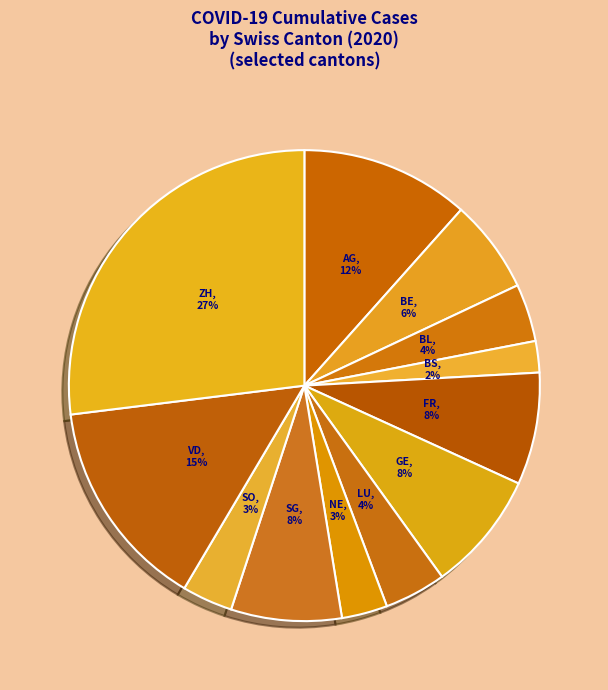

How many slices are in this pie chart?

12